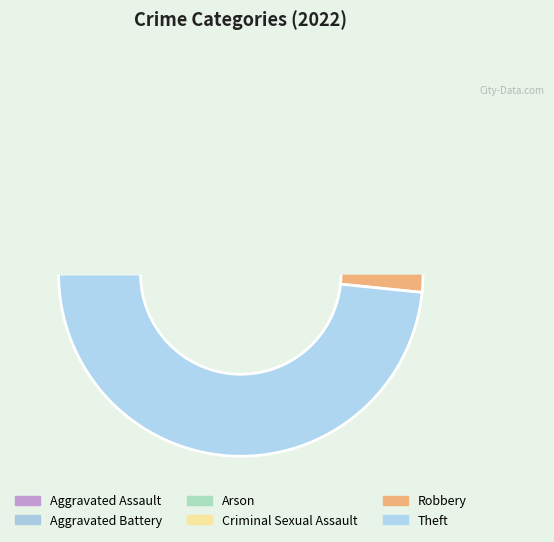

What is the change in value from Aggravated Battery to Theft?

+11